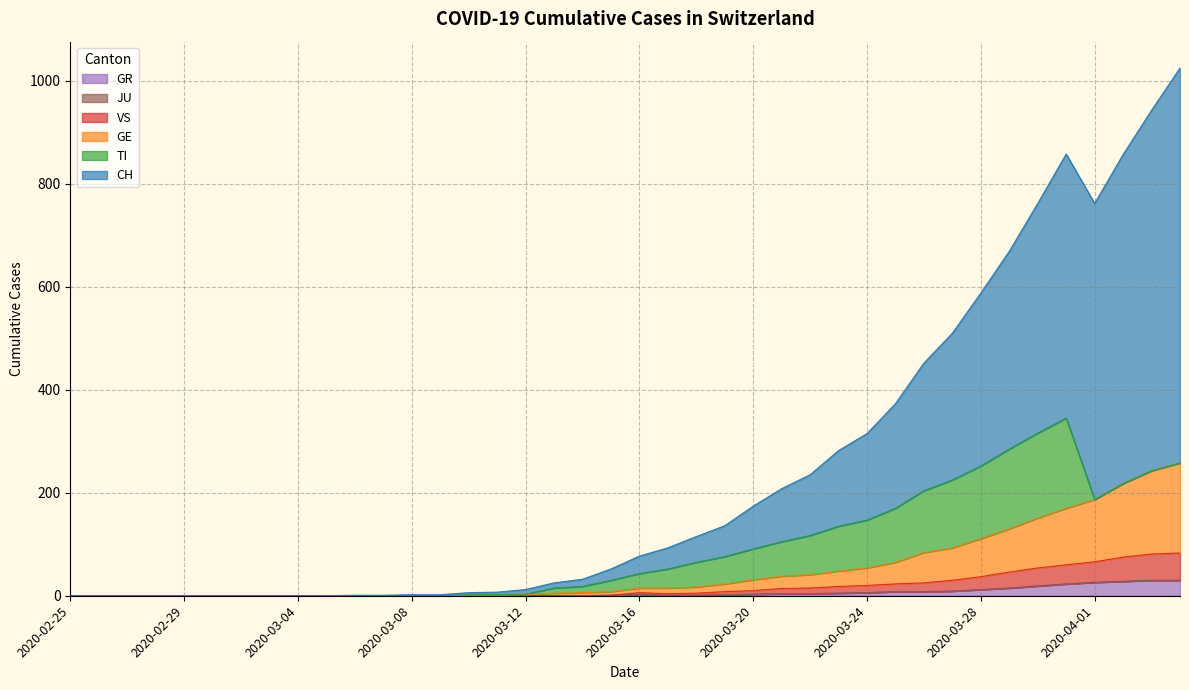

Does the chart have visible grid lines?

Yes